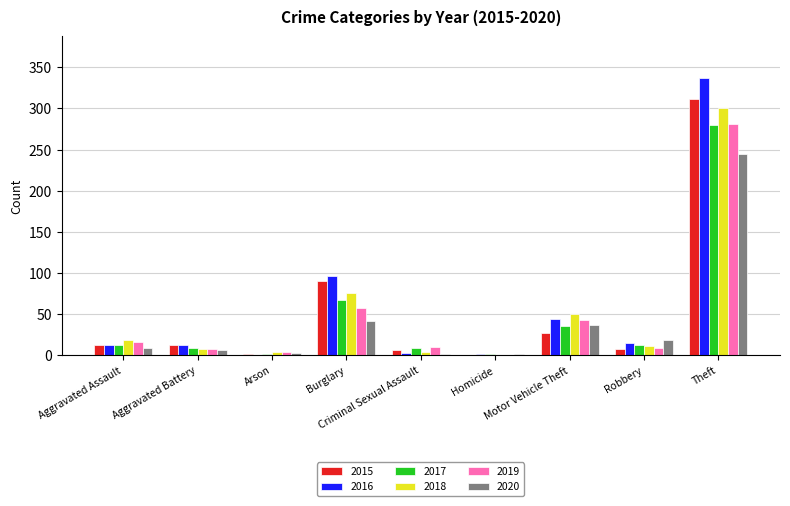

How many series are shown in this chart?

6